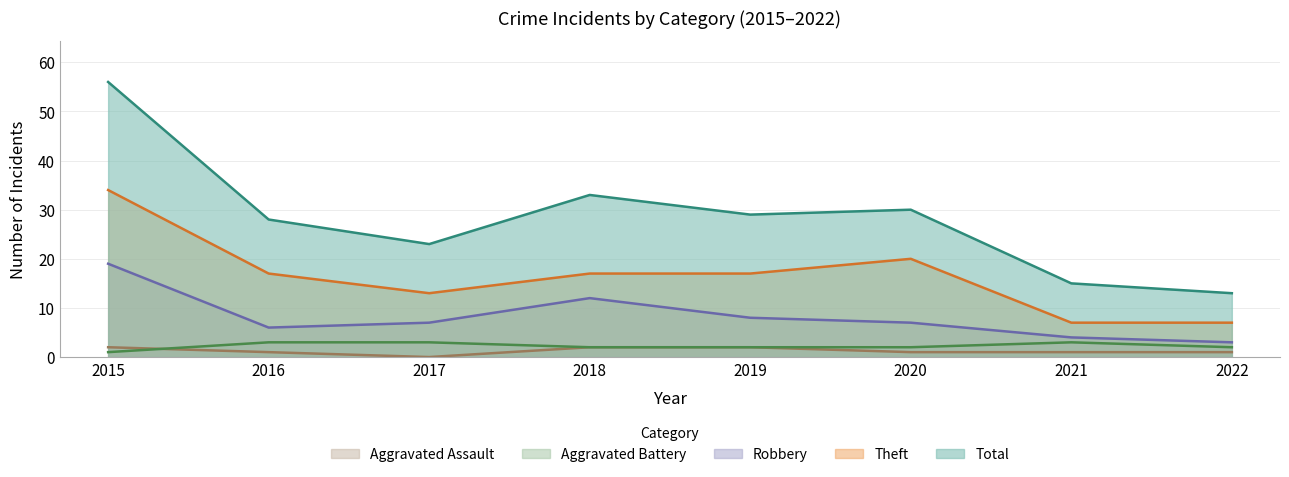

How many Aggravated Assault values are between 1 and 2?

7